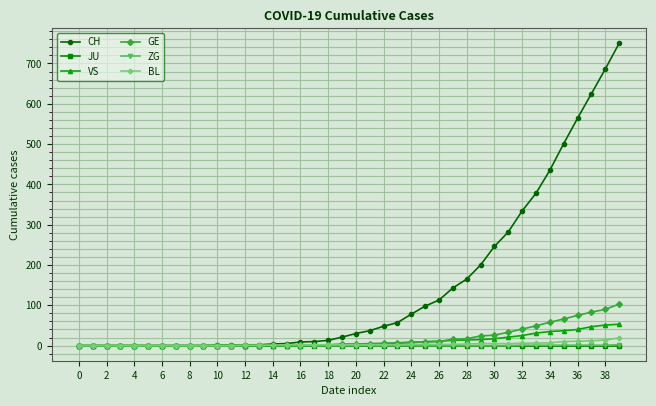

What is the difference between the maximum and minimum values in the GE series?

103